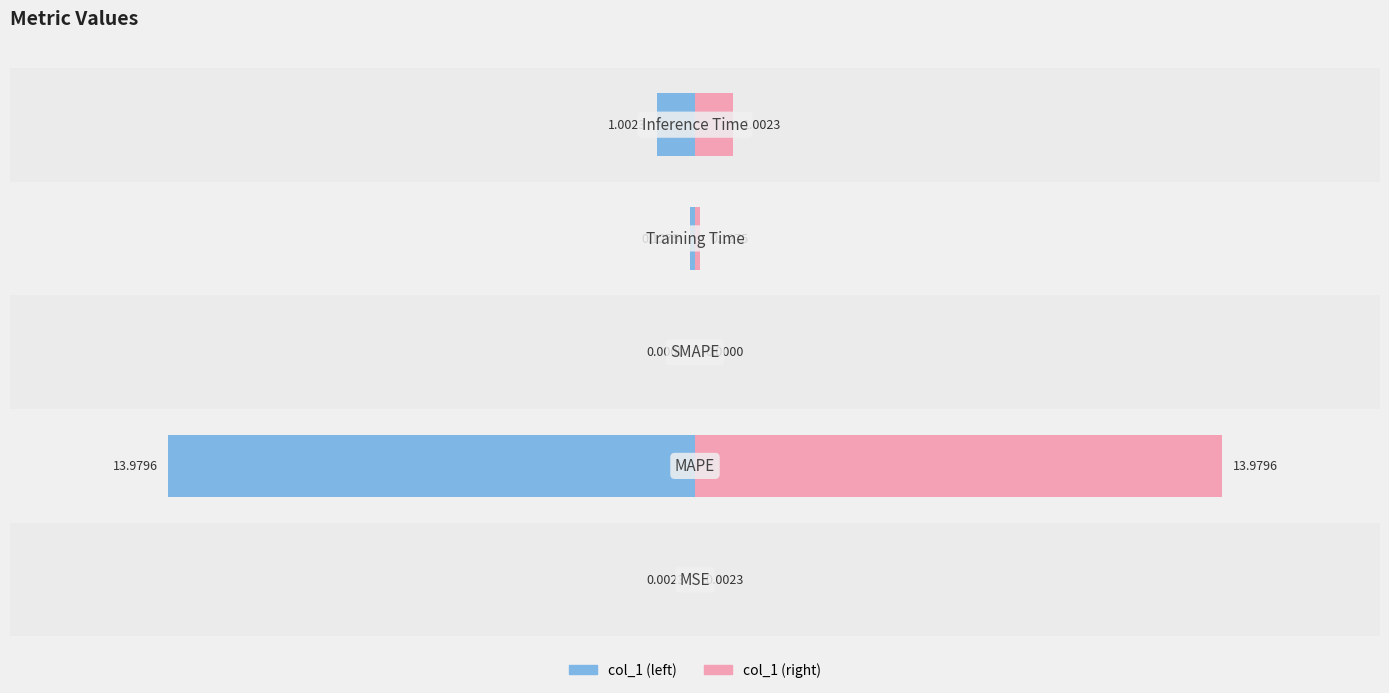

Does the chart contain stacked bars?

No